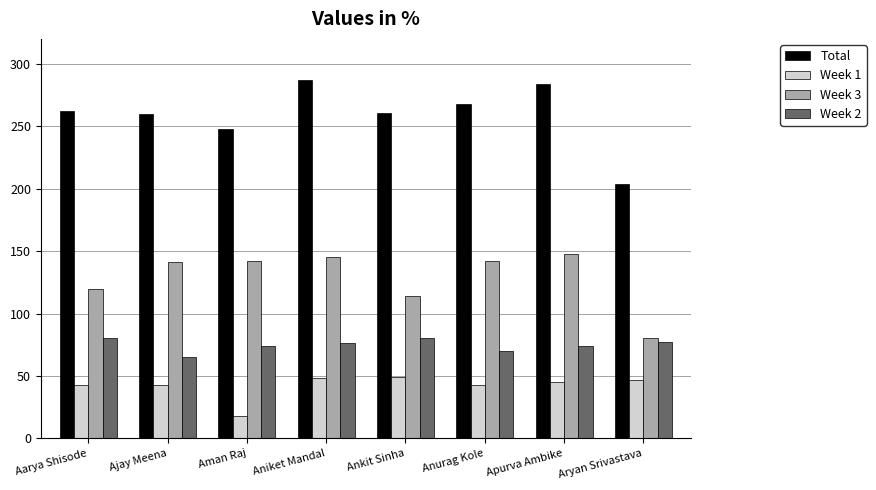

True or false: Week 2 has a value of 77 at Aryan Srivastava.

True